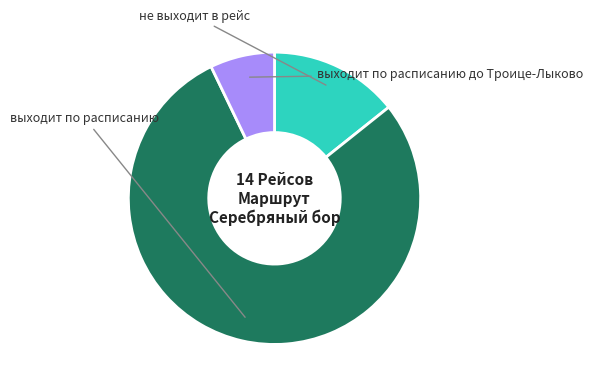

Approximately how many times larger is the value at выходит по расписанию compared to не выходит в рейс?

5.5